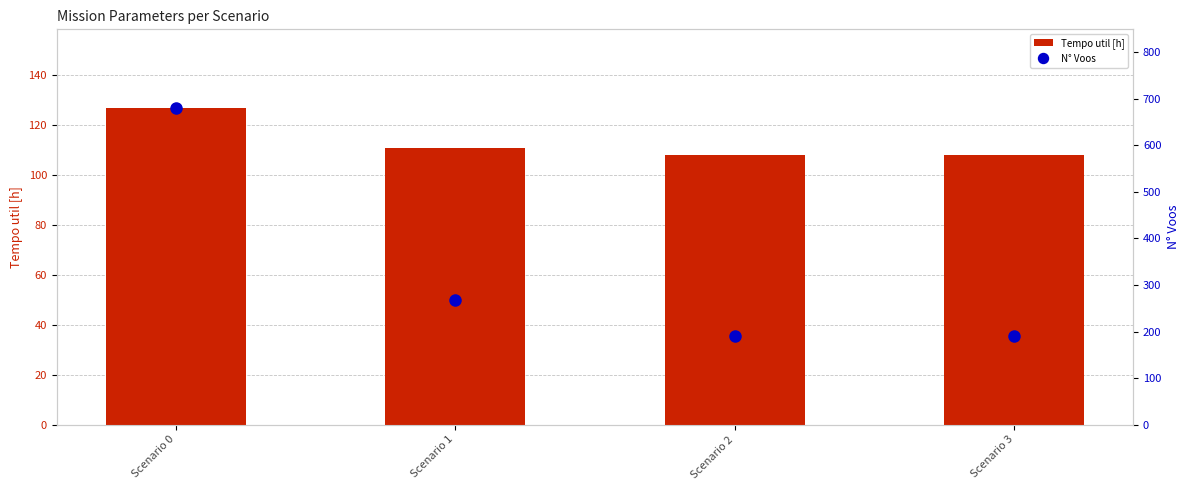

List the labels in order of Tempo util [h] value, largest first.

Scenario 0, Scenario 1, Scenario 2, Scenario 3